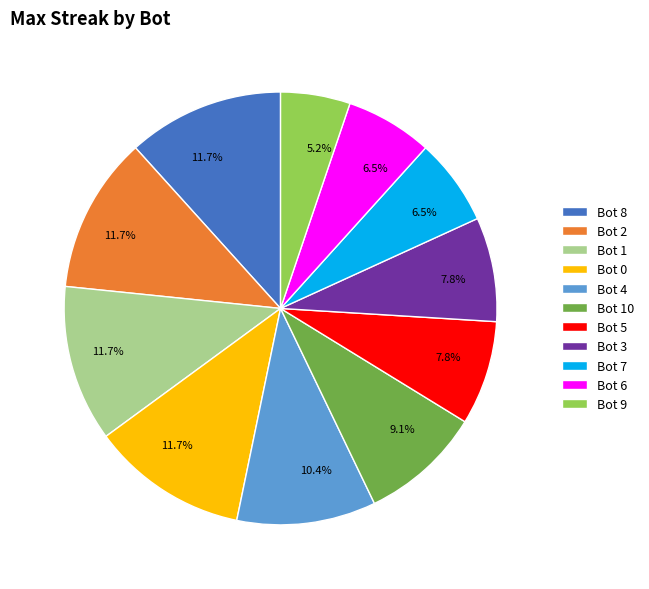

How many segments does this pie chart have?

11